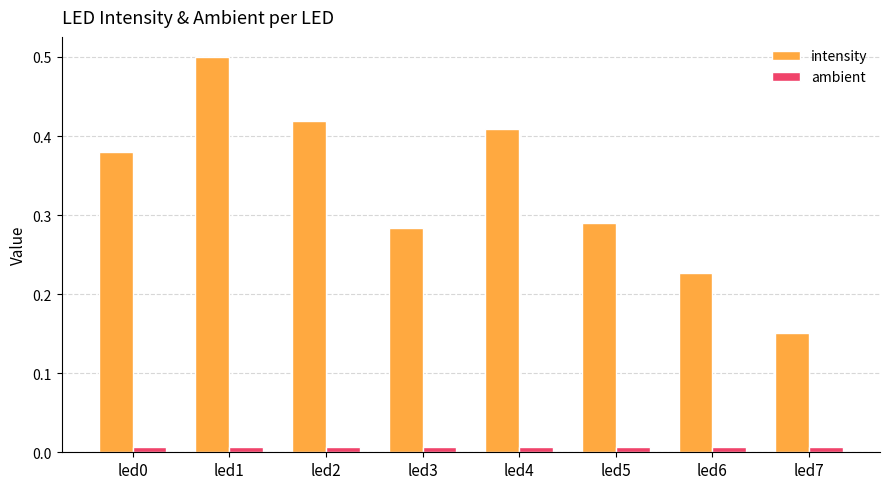

Which series has the widest spread of values?

intensity